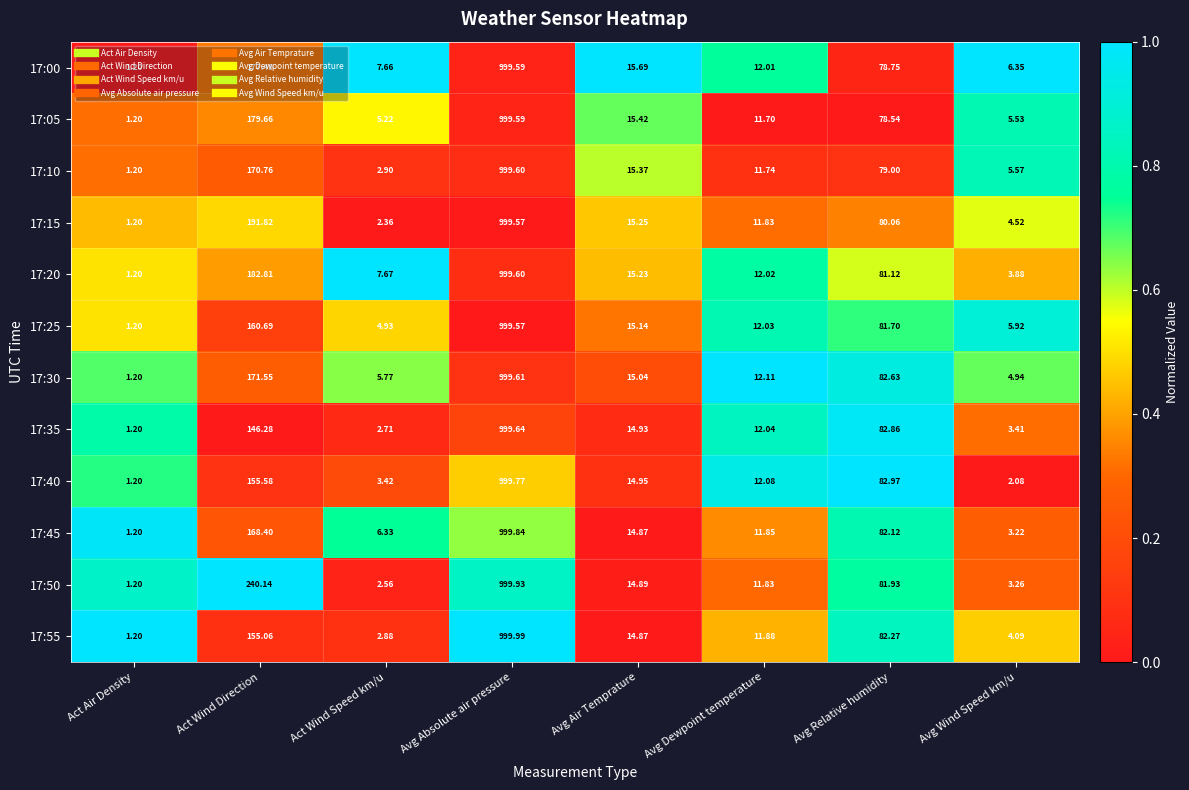

List the labels in order of 17:45 value, smallest first.

Act Air Density, Avg Wind Speed km/u, Act Wind Speed km/u, Avg Dewpoint temperature, Avg Air Temprature, Avg Relative humidity, Act Wind Direction, Avg Absolute air pressure